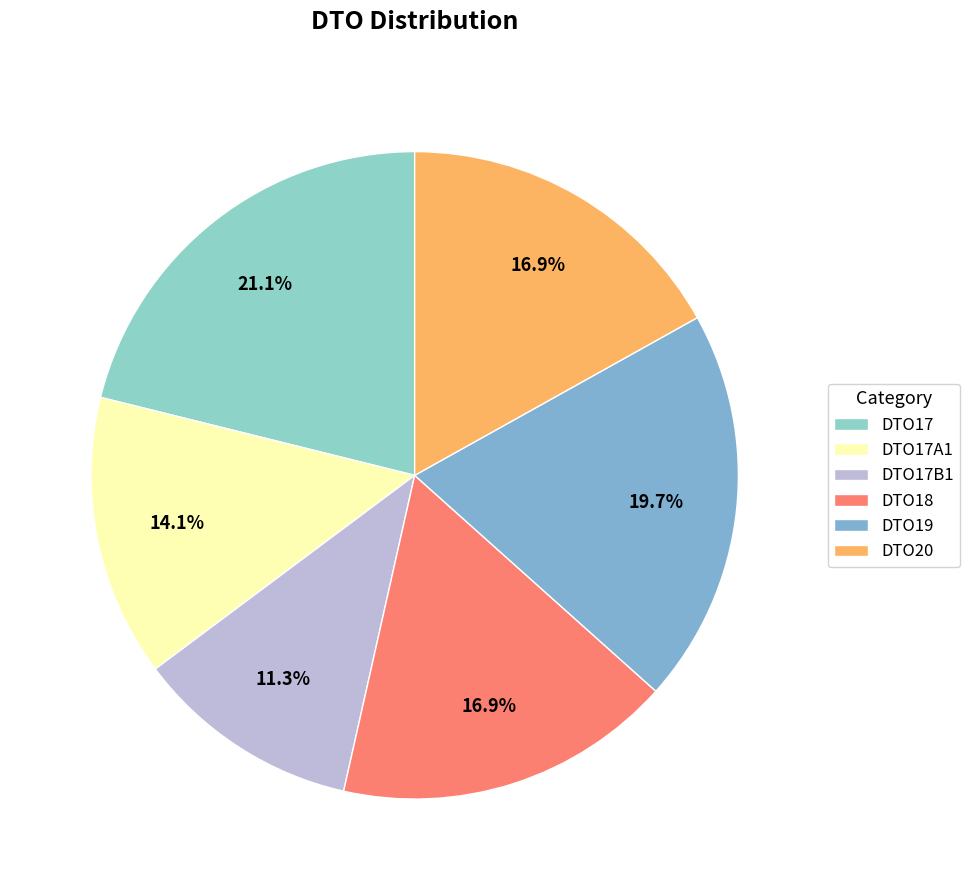

Rank the categories by value from highest to lowest.

DTO17, DTO19, DTO18, DTO20, DTO17A1, DTO17B1